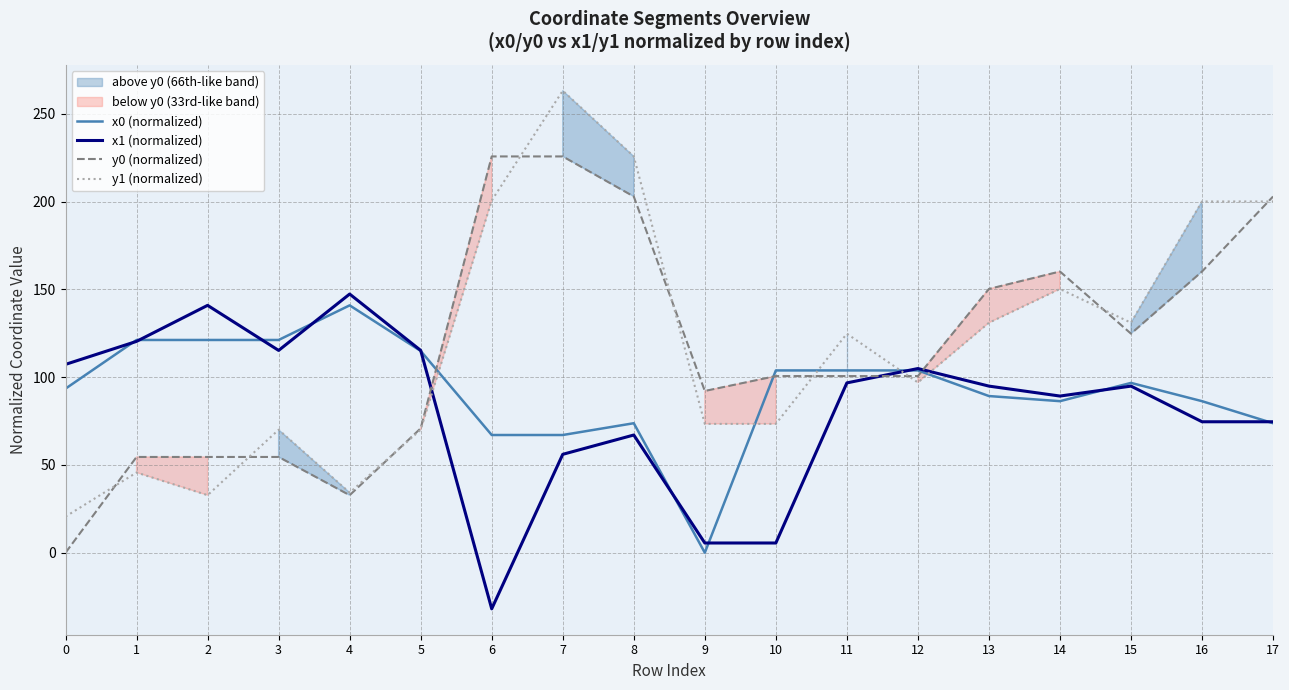

Does the chart display data point markers on the line(s)?

No